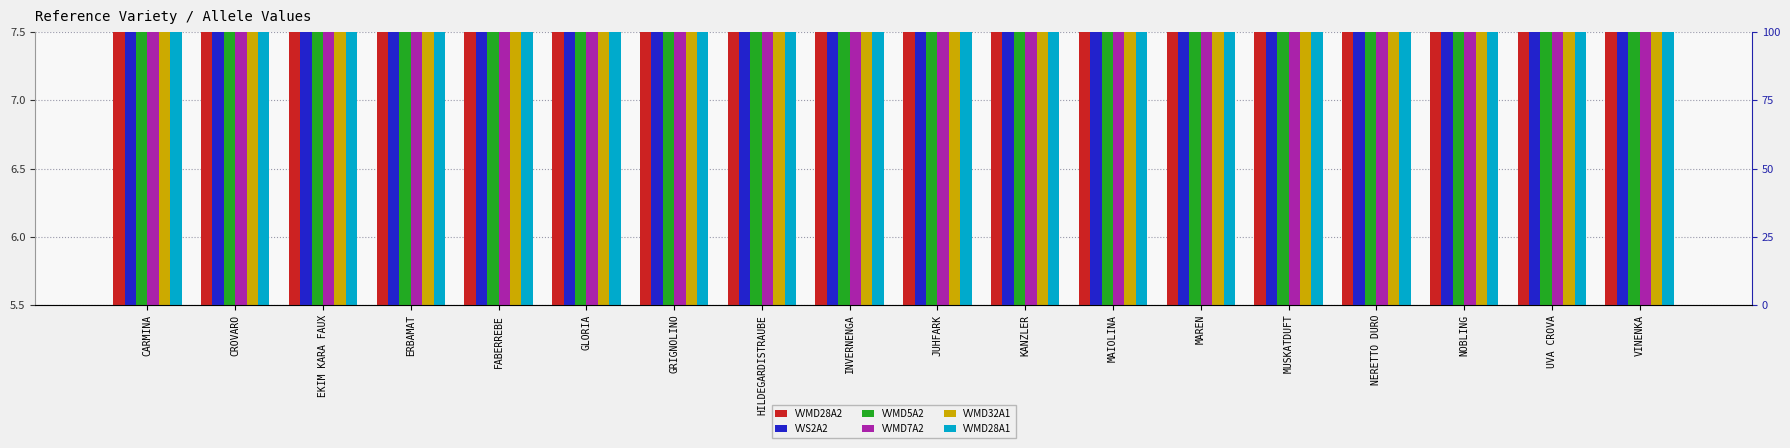

Reading left to right, transcribe all the data shown in this chart.

VVMD28A2: CARMINA=7.0	CROVARO=7.3	EKIM KARA FAUX=7.3	ERBAMAT=7.3	FABERREBE=6.9	GLORIA=6.9	GRIGNOLINO=7.3	HILDEGARDISTRAUBE=6.9	INVERNENGA=7.3	JUHFARK=7.1	KANZLER=7.1	MAIOLINA=7.1	MAREN=7.4	MUSKATDUFT=7.1	NERETTO DURO=6.9	NOBLING=6.9	UVA CROVA=7.3	VINENKA=7.3
VVS2A2: CARMINA=5.7	CROVARO=5.6	EKIM KARA FAUX=5.6	ERBAMAT=5.6	FABERREBE=5.7	GLORIA=5.7	GRIGNOLINO=5.5	HILDEGARDISTRAUBE=5.7	INVERNENGA=5.7	JUHFARK=5.6	KANZLER=5.7	MAIOLINA=5.8	MAREN=5.5	MUSKATDUFT=5.7	NERETTO DURO=5.5	NOBLING=5.7	UVA CROVA=5.6	VINENKA=5.6
VVMD5A2: CARMINA=7.0	CROVARO=7.1	EKIM KARA FAUX=7.1	ERBAMAT=7.1	FABERREBE=7.0	GLORIA=6.9	GRIGNOLINO=7.1	HILDEGARDISTRAUBE=7.0	INVERNENGA=7.0	JUHFARK=7.1	KANZLER=6.9	MAIOLINA=6.9	MAREN=7.1	MUSKATDUFT=6.9	NERETTO DURO=7.0	NOBLING=6.9	UVA CROVA=7.0	VINENKA=7.1
VVMD7A2: CARMINA=7.1	CROVARO=7.2	EKIM KARA FAUX=7.0	ERBAMAT=7.2	FABERREBE=7.3	GLORIA=7.1	GRIGNOLINO=7.3	HILDEGARDISTRAUBE=7.3	INVERNENGA=7.1	JUHFARK=7.1	KANZLER=7.3	MAIOLINA=7.2	MAREN=7.2	MUSKATDUFT=7.3	NERETTO DURO=7.1	NOBLING=7.1	UVA CROVA=7.1	VINENKA=7.2
VVMD32A1: CARMINA=7.5	CROVARO=7.2	EKIM KARA FAUX=7.2	ERBAMAT=7.0	FABERREBE=7.2	GLORIA=7.2	GRIGNOLINO=7.0	HILDEGARDISTRAUBE=7.0	INVERNENGA=7.3	JUHFARK=7.3	KANZLER=7.2	MAIOLINA=7.4	MAREN=7.3	MUSKATDUFT=7.0	NERETTO DURO=7.0	NOBLING=7.0	UVA CROVA=7.0	VINENKA=7.2
VVMD28A1: CARMINA=6.9	CROVARO=7.0	EKIM KARA FAUX=7.0	ERBAMAT=7.3	FABERREBE=6.7	GLORIA=6.9	GRIGNOLINO=7.3	HILDEGARDISTRAUBE=6.9	INVERNENGA=6.9	JUHFARK=7.1	KANZLER=7.0	MAIOLINA=6.9	MAREN=7.0	MUSKATDUFT=6.9	NERETTO DURO=6.9	NOBLING=6.7	UVA CROVA=6.9	VINENKA=7.3